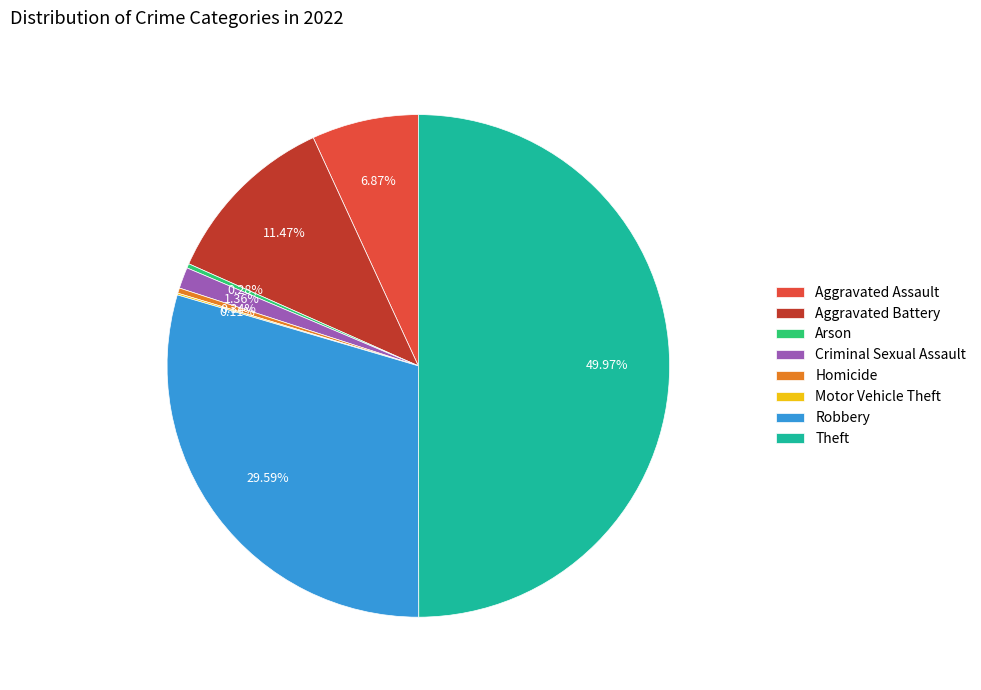

Which has a higher value, Aggravated Battery or Robbery?

Robbery